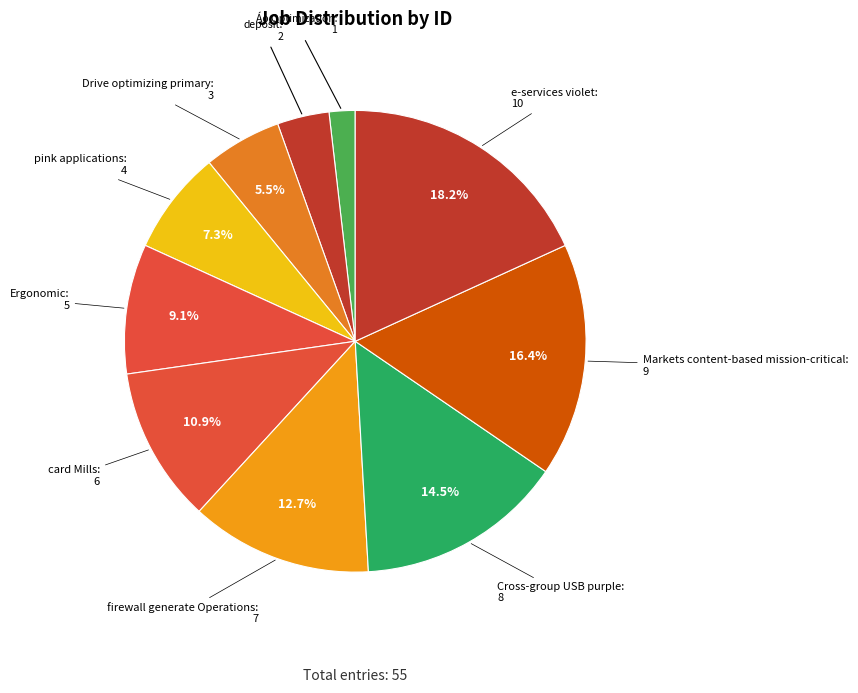

Is deposit the majority of the pie?

No